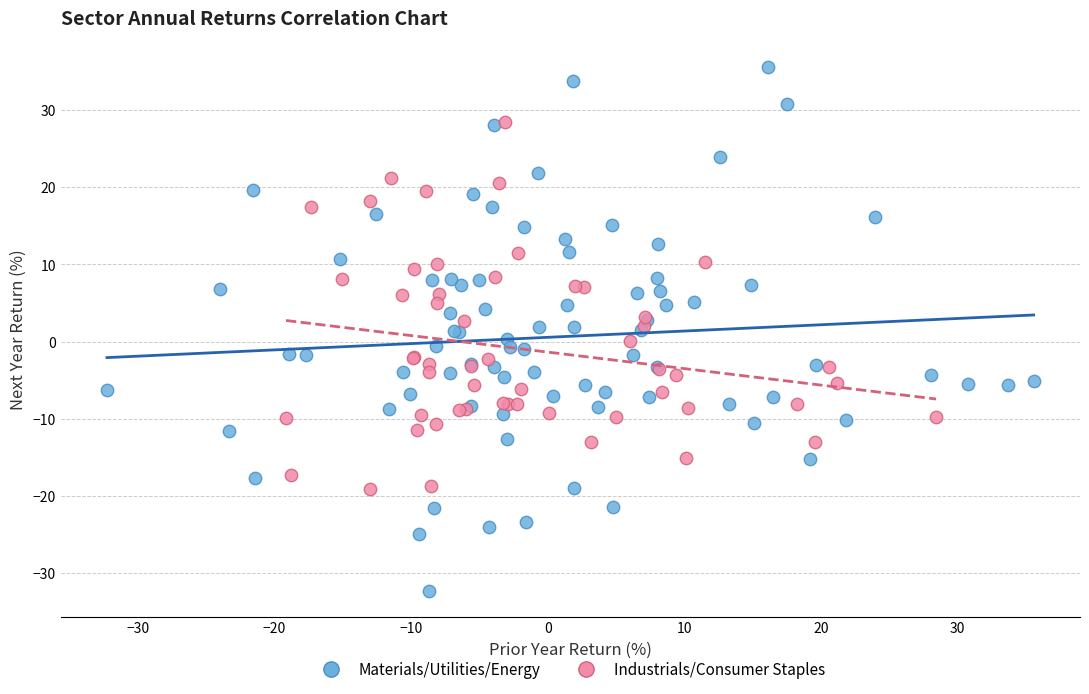

Which series has the widest spread of Y values?

Materials/Utilities/Energy